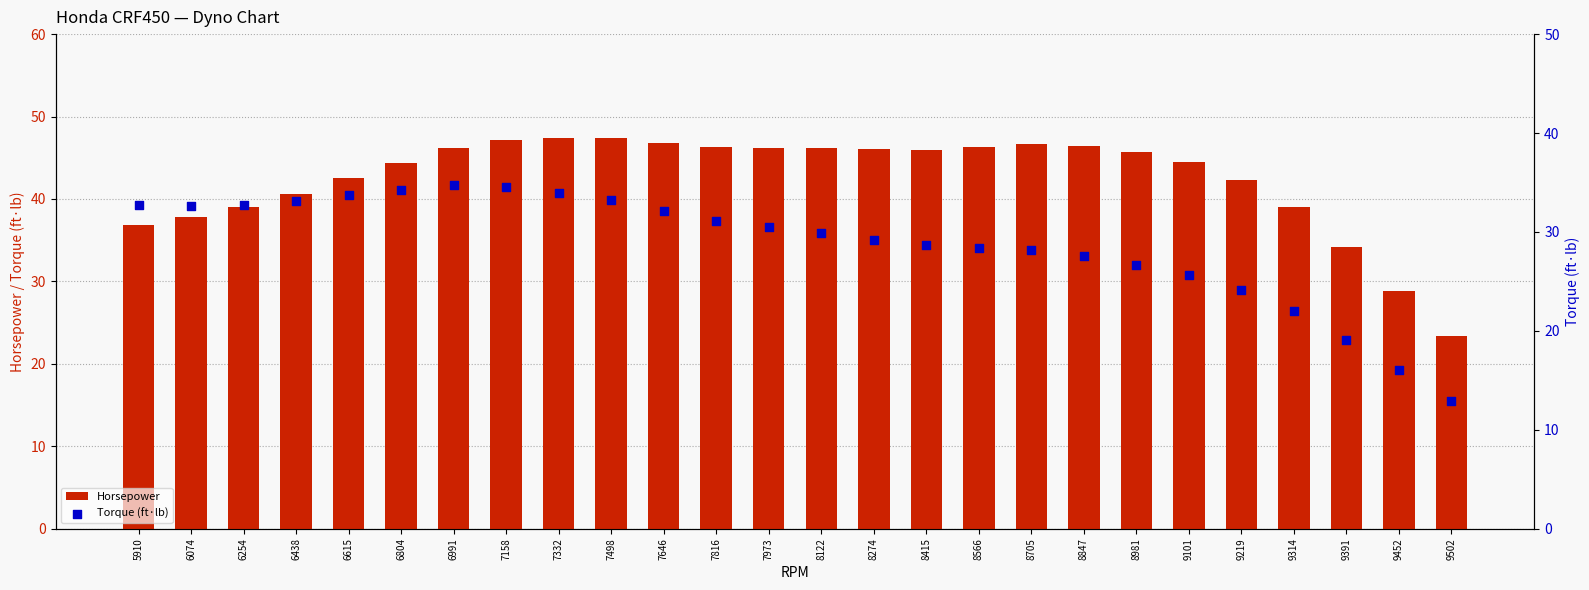

Which series has the widest spread of Y values?

Horsepower